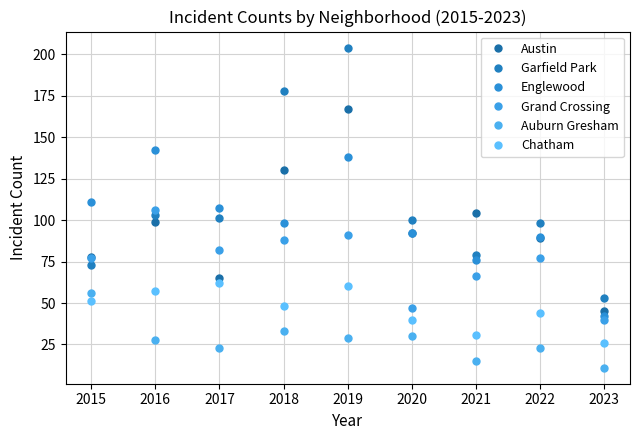

Which series has the largest range (max minus min)?

Garfield Park